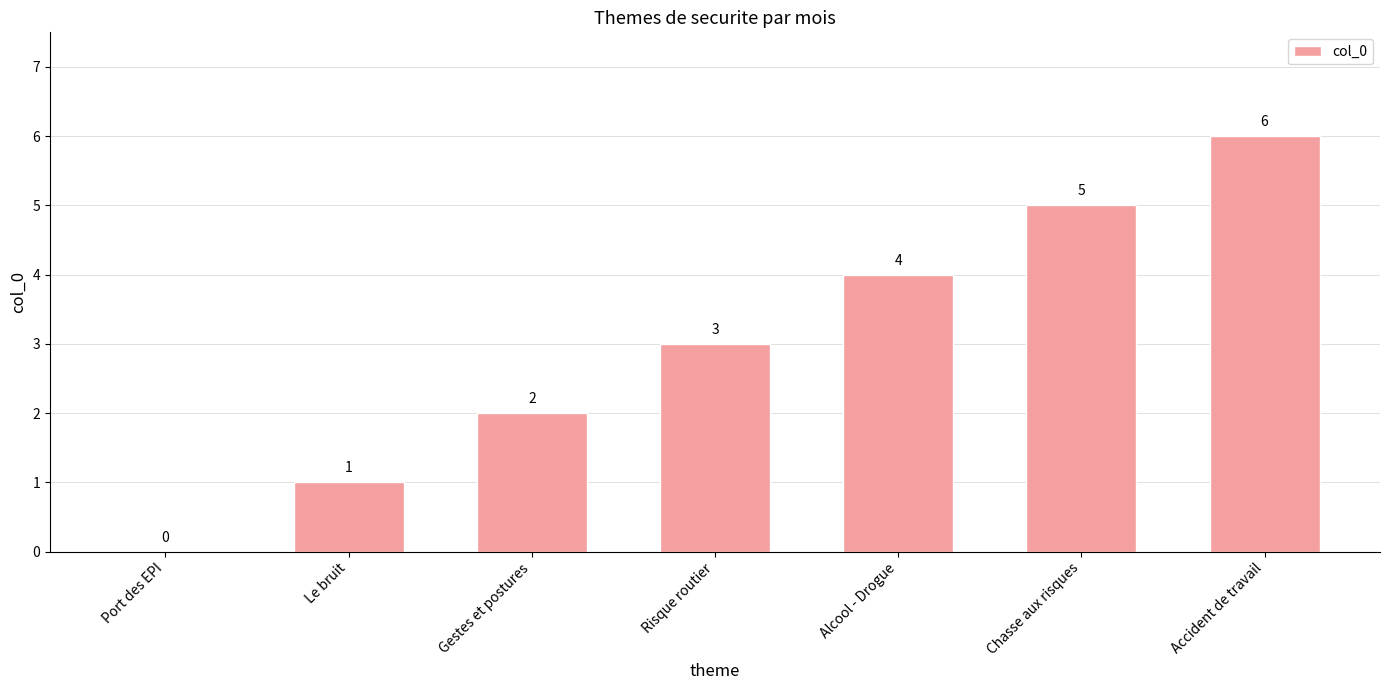

What is the sum of all values?

21